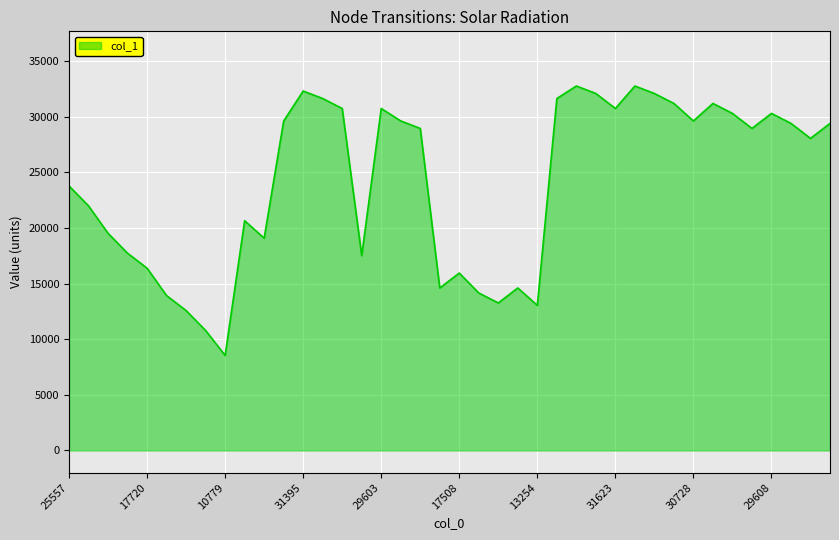

What is the maximum value shown in the chart?

32748